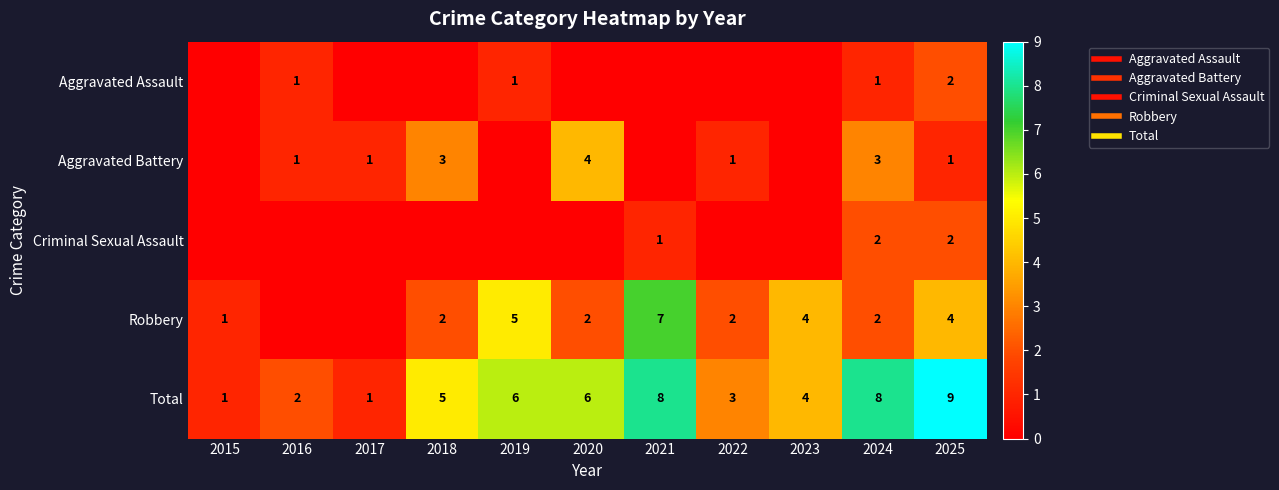

What is the difference between the maximum and minimum values in the Total series?

8